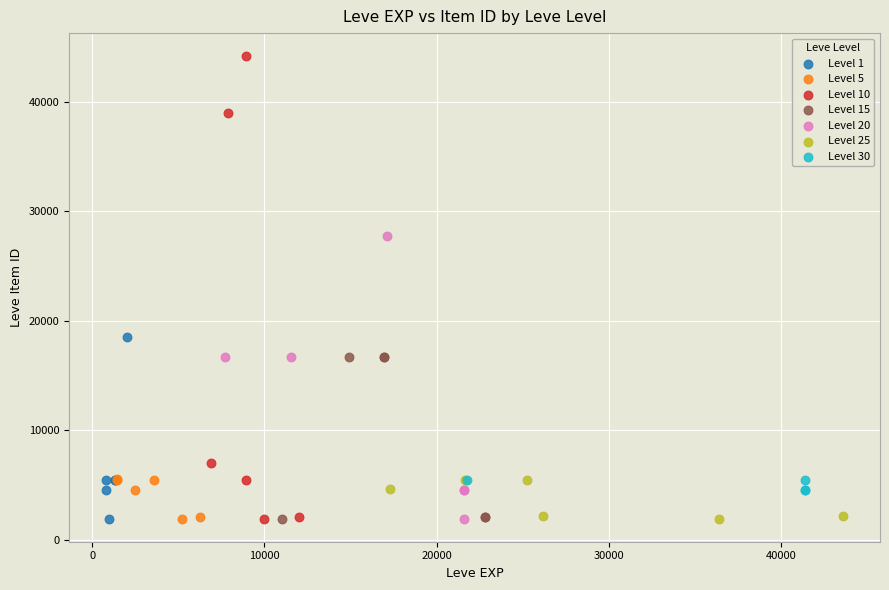

Which series has the widest spread of Y values?

Level 10